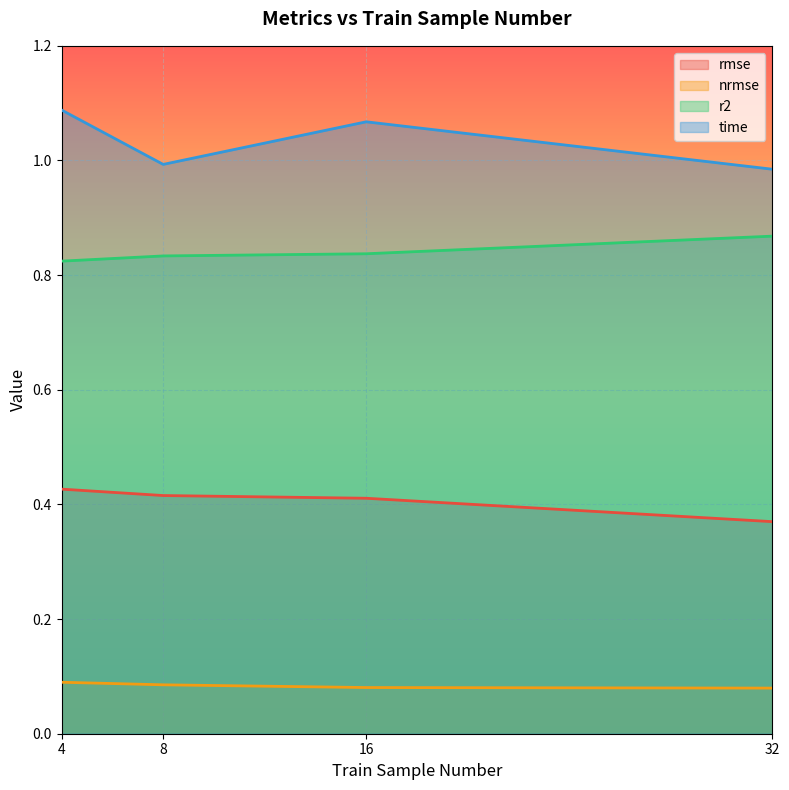

Reading left to right, what are all the values shown in this chart?

rmse: 0.4	0.4	0.4	0.4
nrmse: 0.1	0.1	0.1	0.1
r2: 0.8	0.8	0.8	0.9
time: 1.1	1.0	1.1	1.0